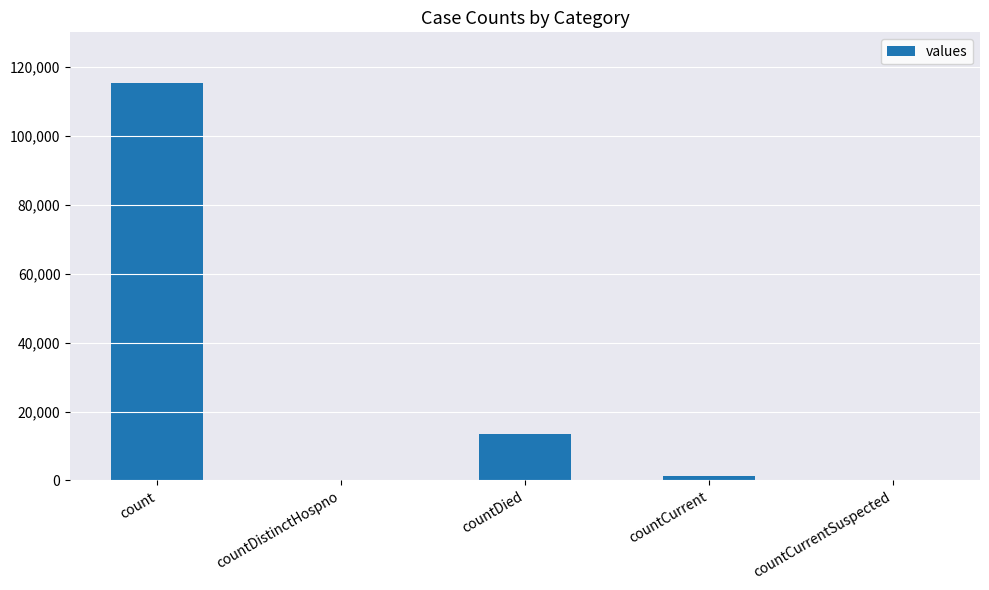

Are the bars grouped side by side (vs. stacked)?

No